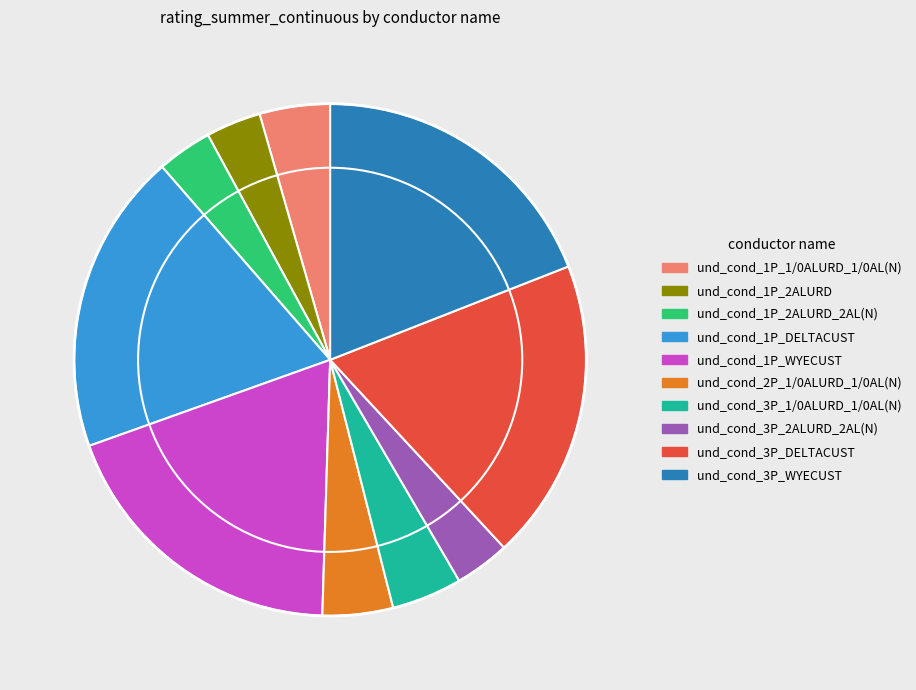

Does any single category account for the majority?

No